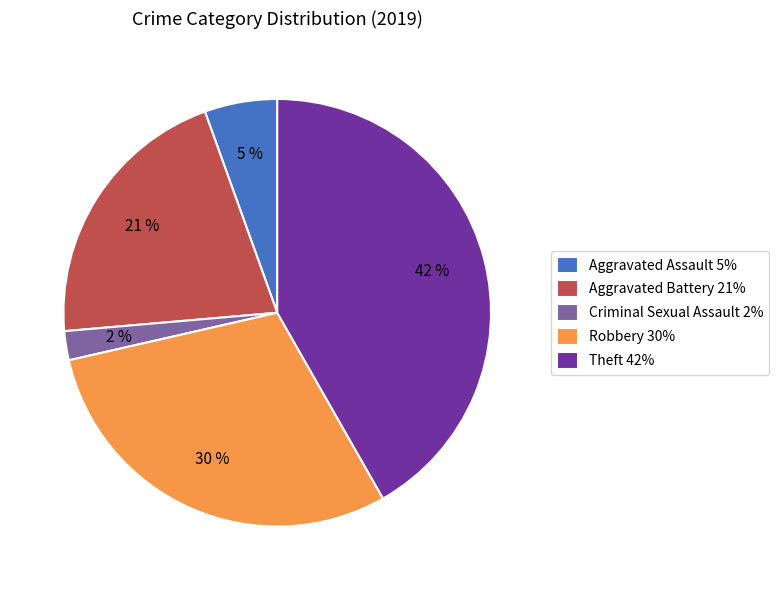

What is the ratio of the value at Aggravated Battery 21% to the value at Theft 42%?

0.5